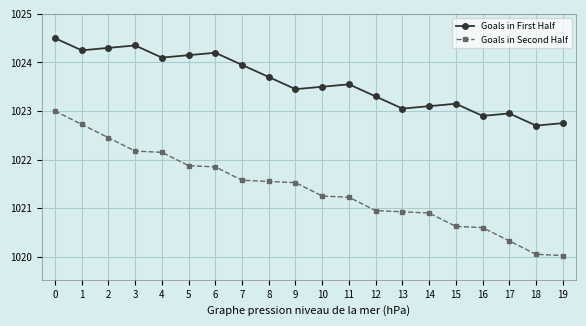

The value of Goals in First Half at 5 is 1664.4. True or false?

False